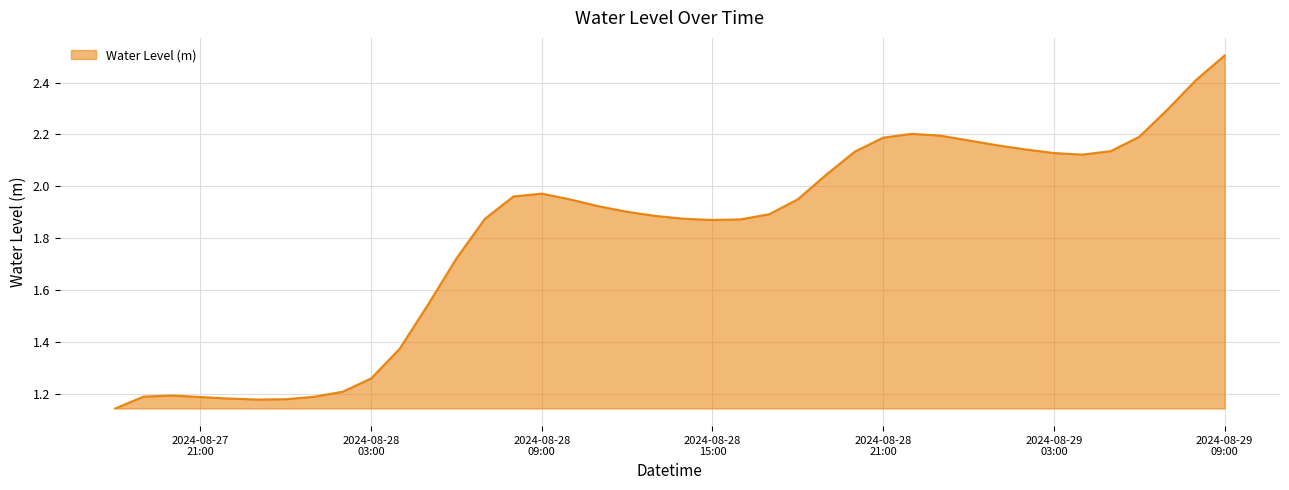

What is the greatest value displayed?

2.5